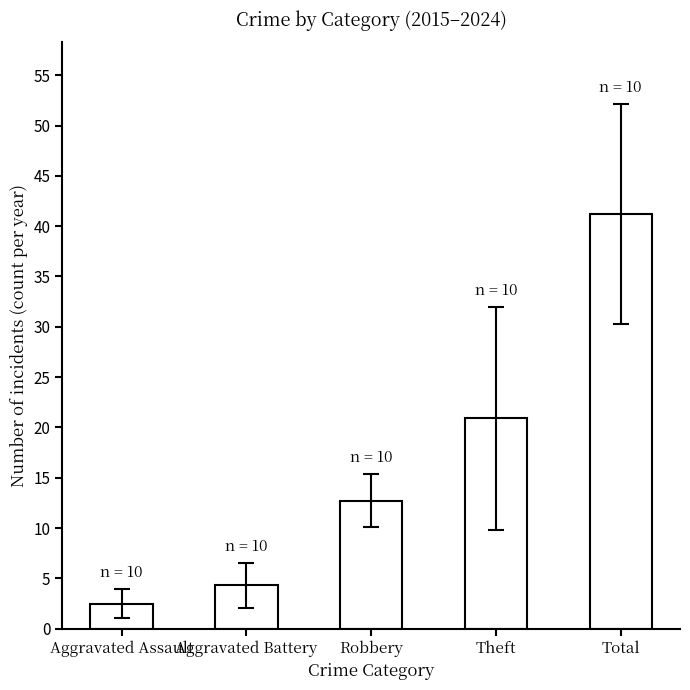

Does the chart contain any negative values?

No